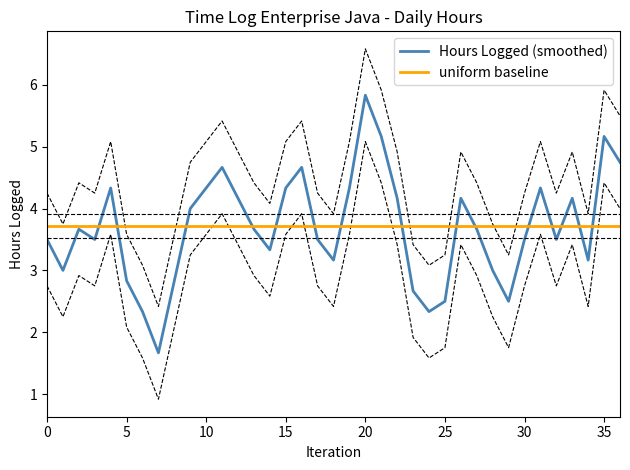

What is the minimum value for uniform baseline?

3.7